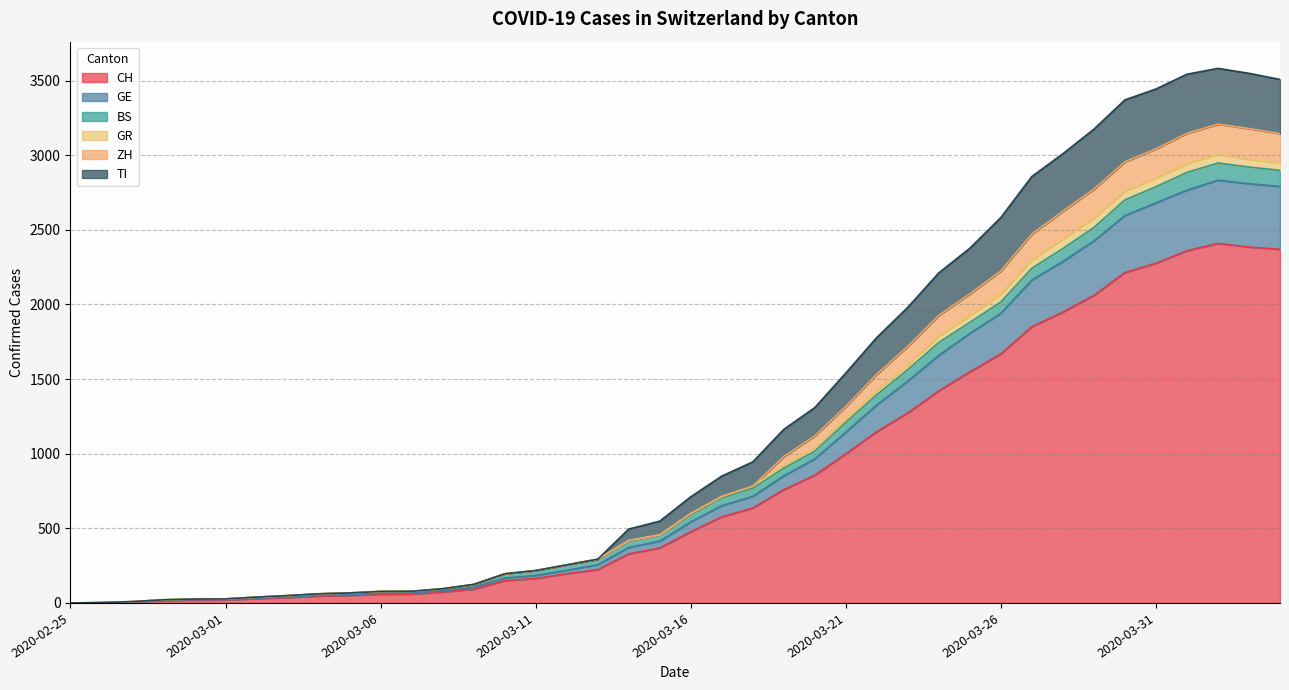

What is the highest value of the CH series?

2409